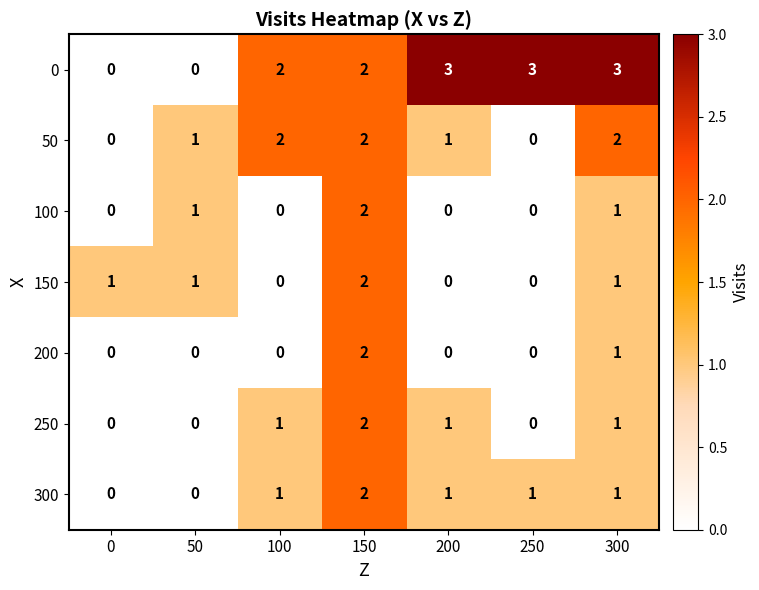

Is the value of 0 at 200 greater than the value of 250 at 50?

Yes